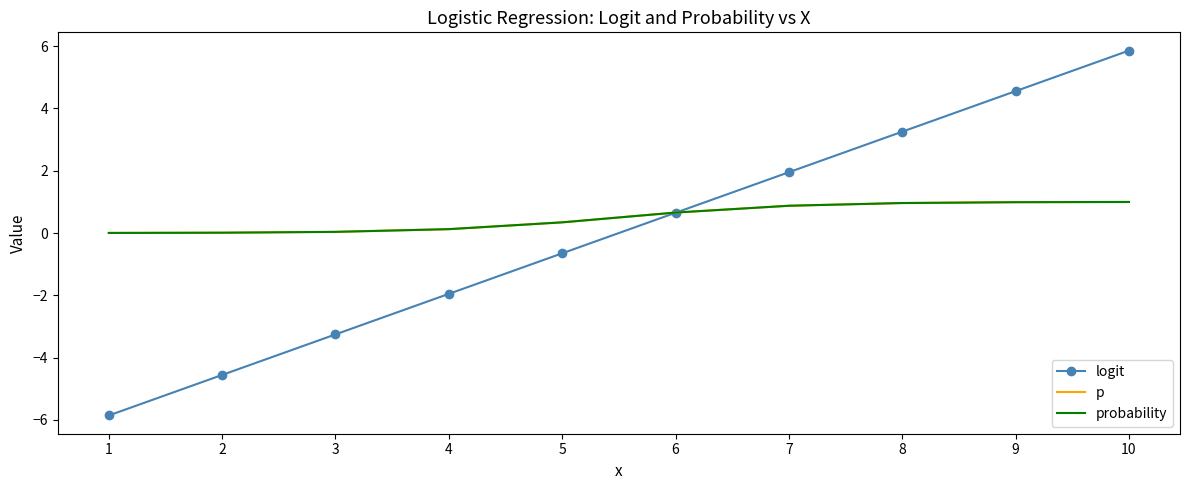

Where does the logit series first go above 0?

6